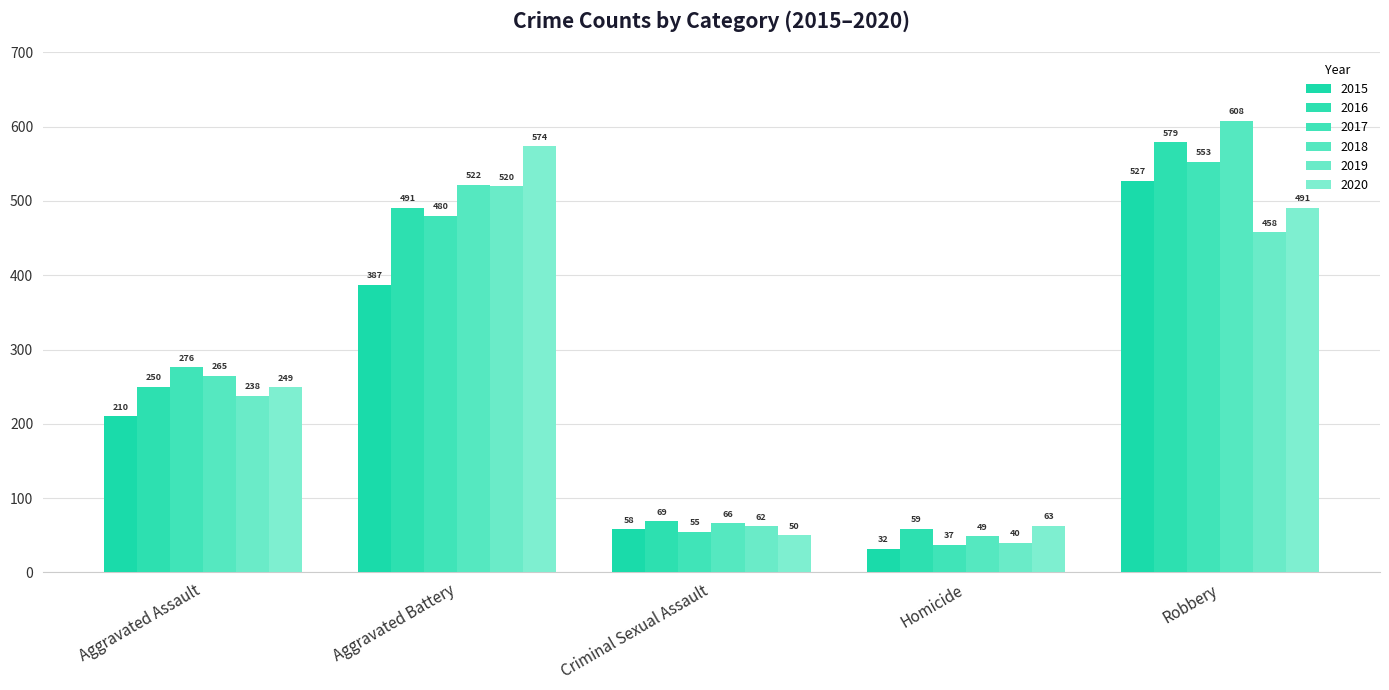

How many values in the 2018 series are below 265?

2